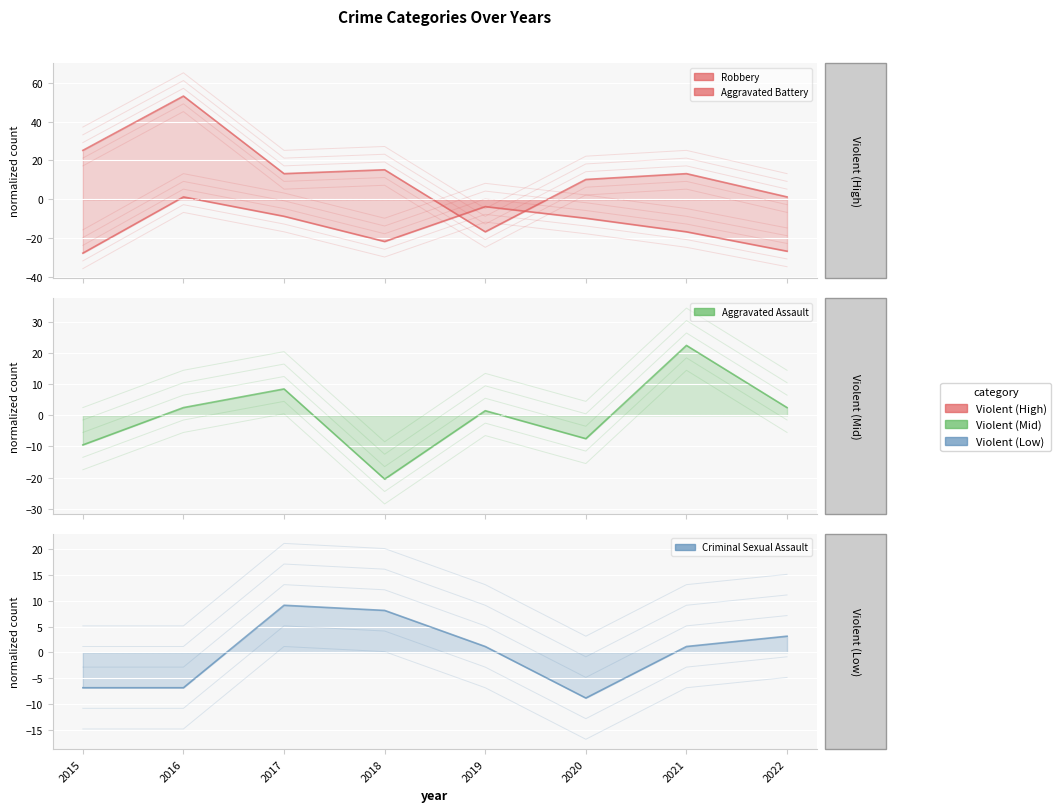

The value of Robbery at 2015 is 13.5. True or false?

False